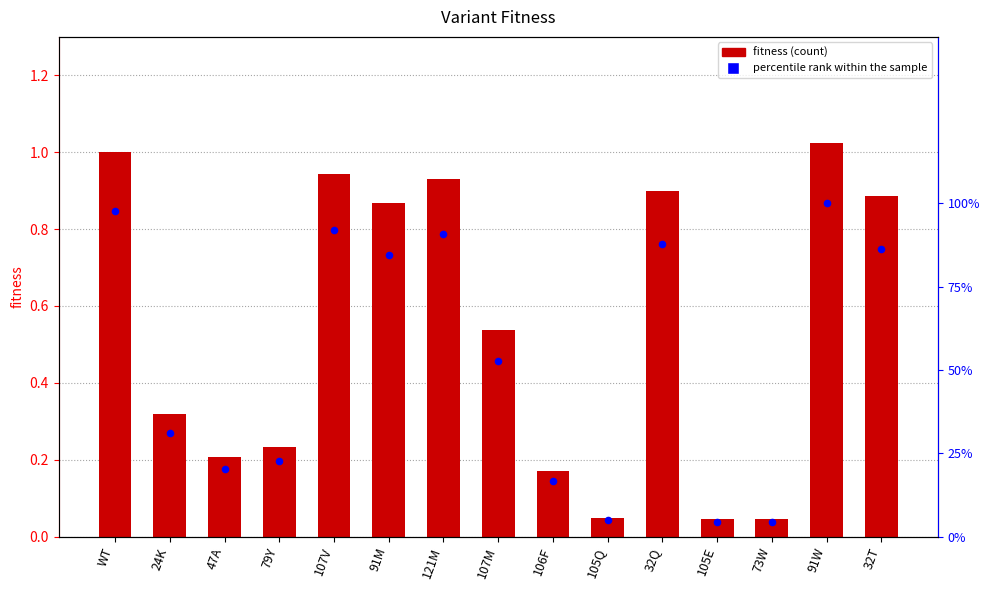

Which series has the largest Y range (max minus min)?

fitness